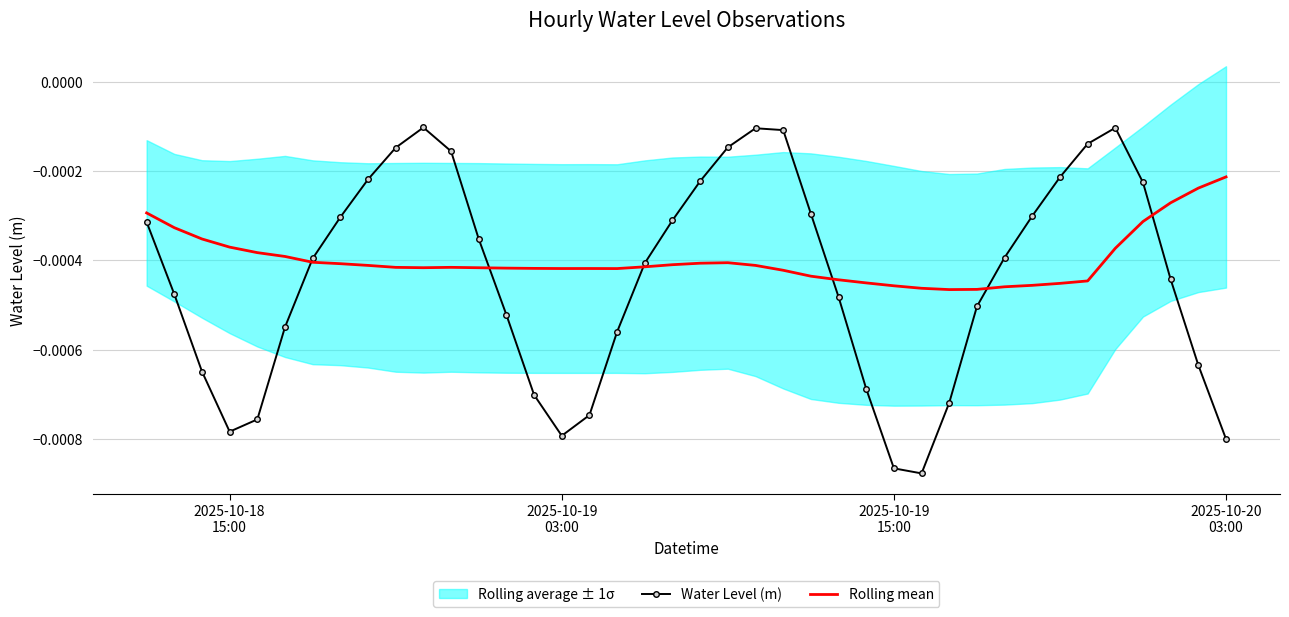

How many data points does each series have?

40